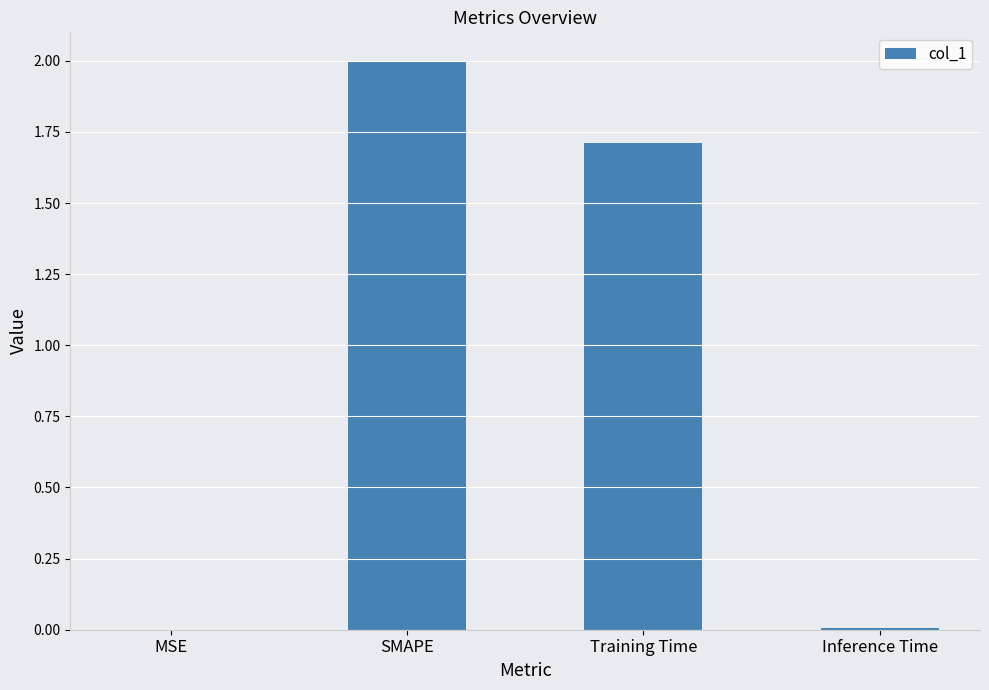

Are the bars horizontal?

No